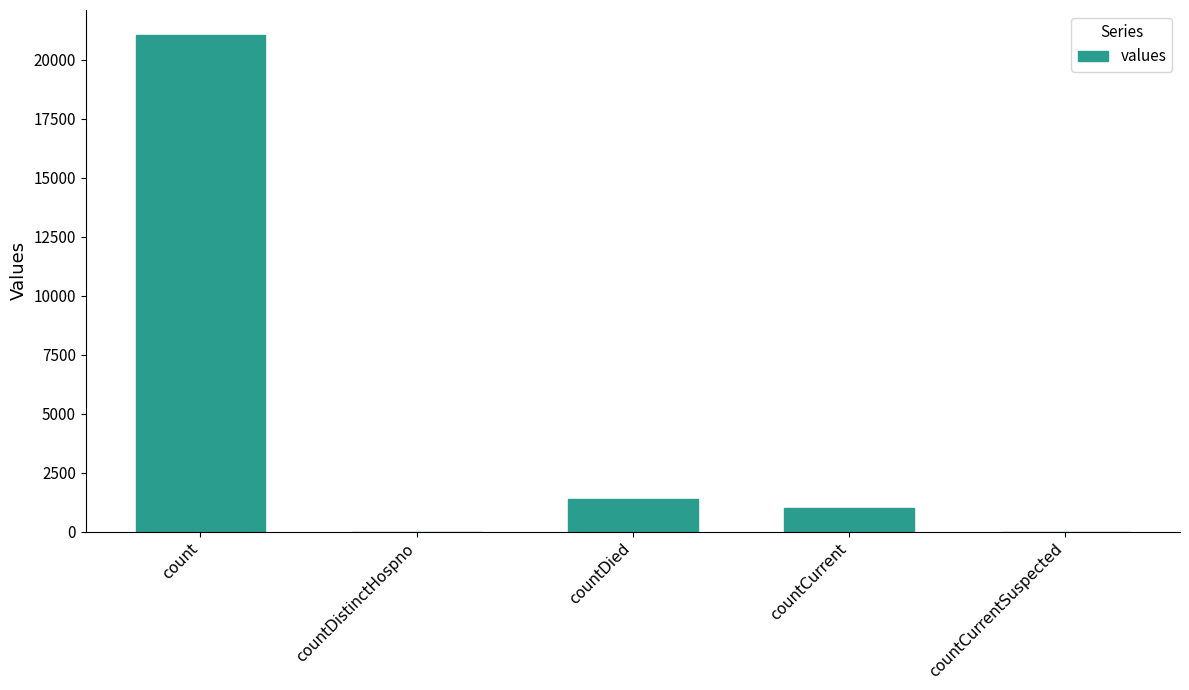

Which category has the highest value across all series?

count